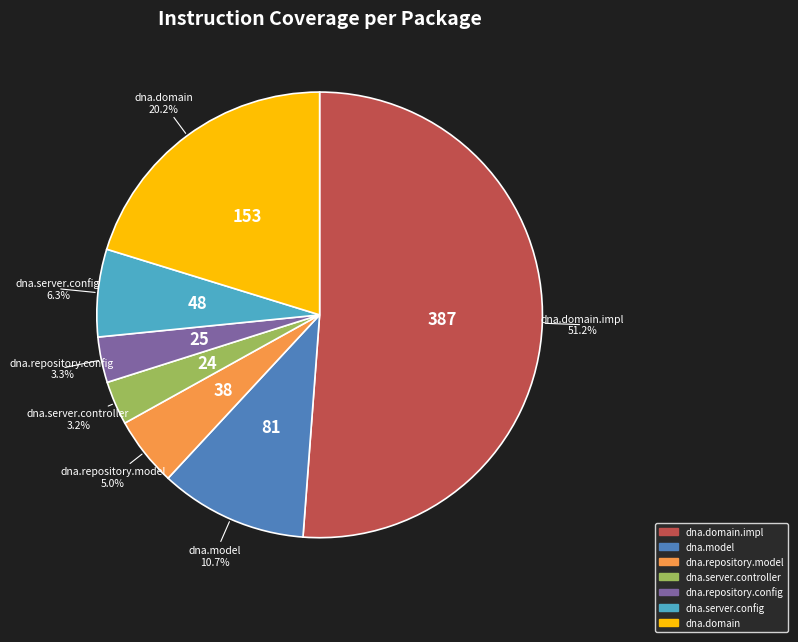

Does dna.domain.impl account for over 50% of the chart?

Yes